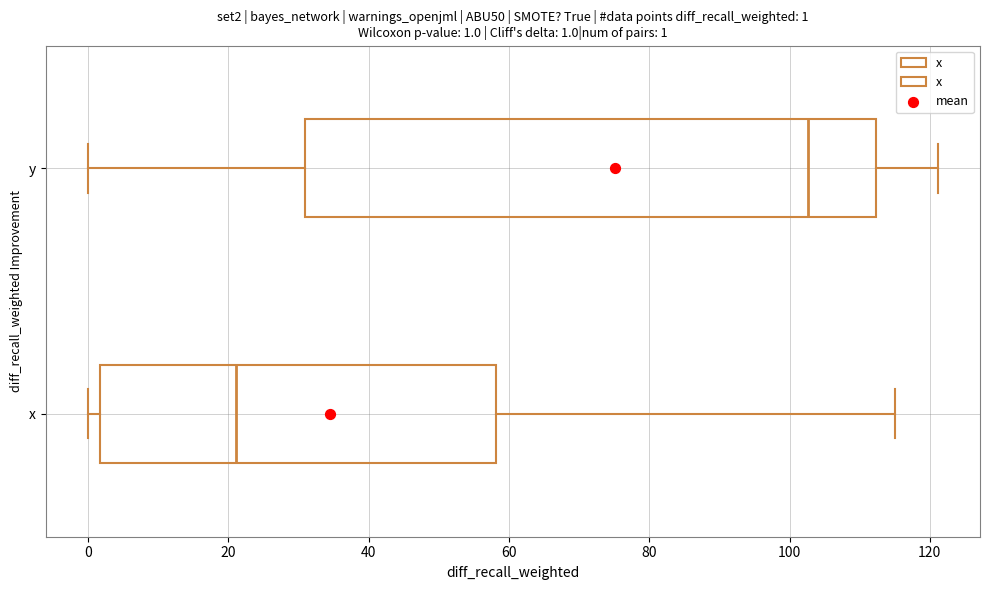

Which box has the furthest to the left median line?

x